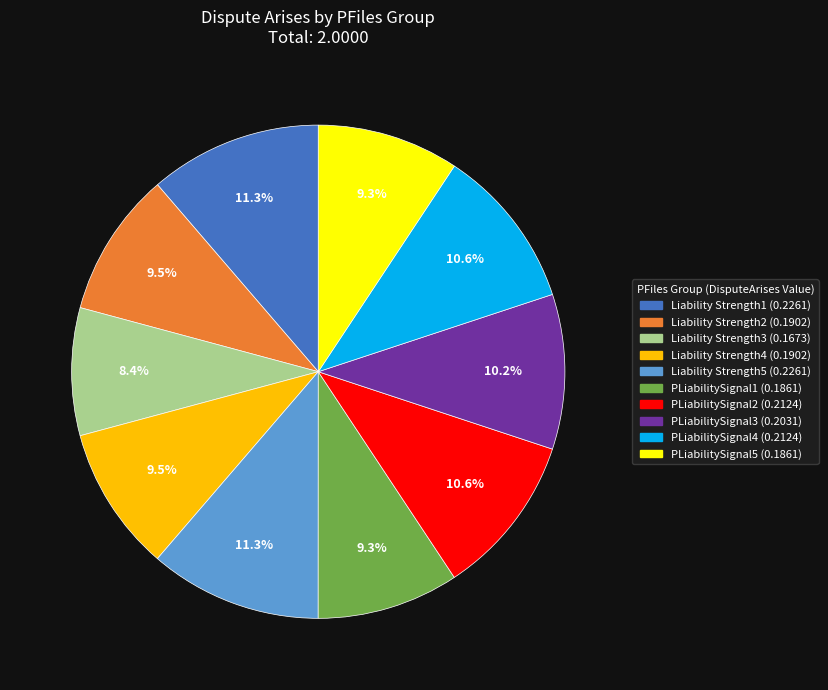

To the nearest percent, what is the difference between the Liability Strength5 and Liability Strength3 slice percentages?

3%